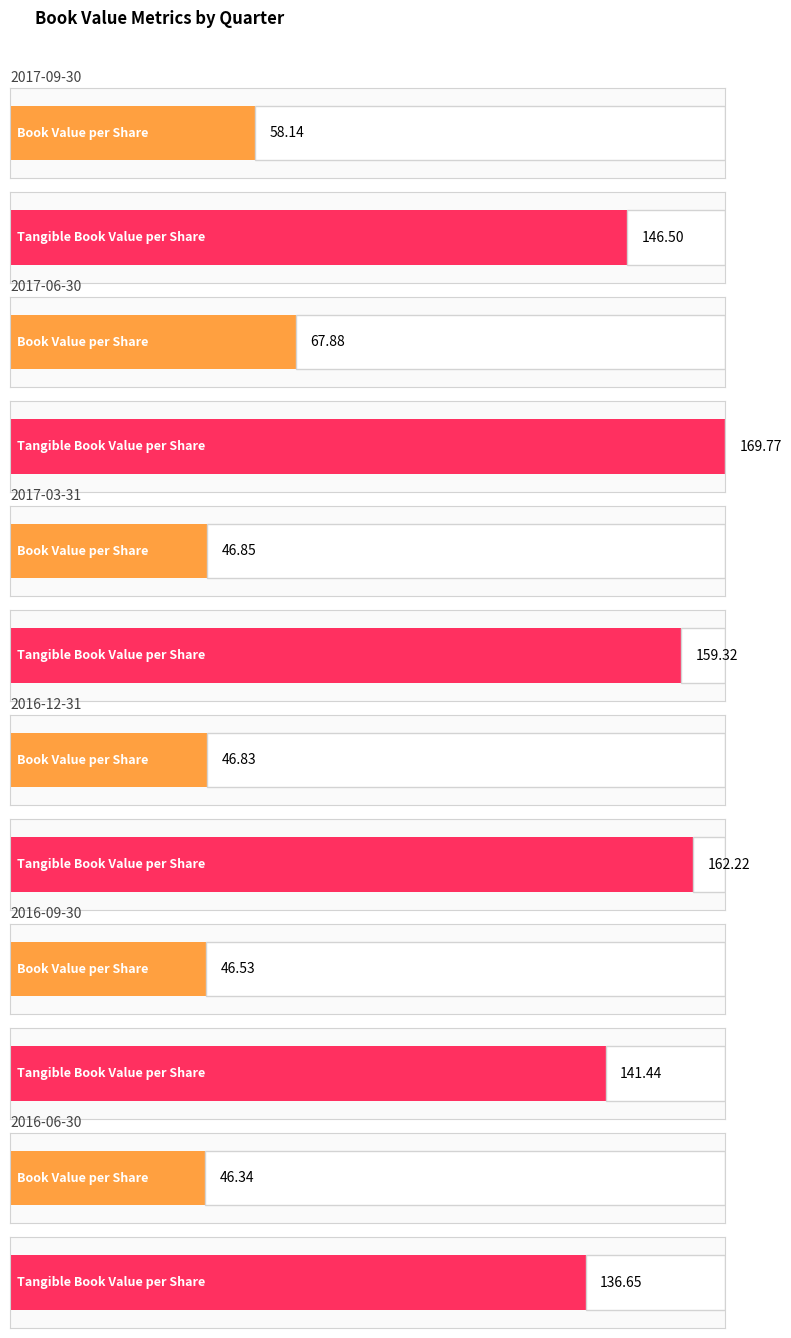

The value of Book Value per Share at 2016-12-31 is 46.8. True or false?

True